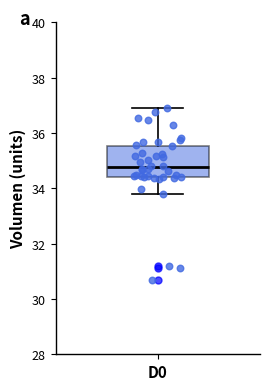

Read this box plot against the y-axis: the position of the median line, the range covered by the box, and the ends of both whiskers. The values are not printed on the chart, so give them approximately, as read against the axis.

median 34.8, box 34.4 to 35.6, whiskers 33.8 to 36.8